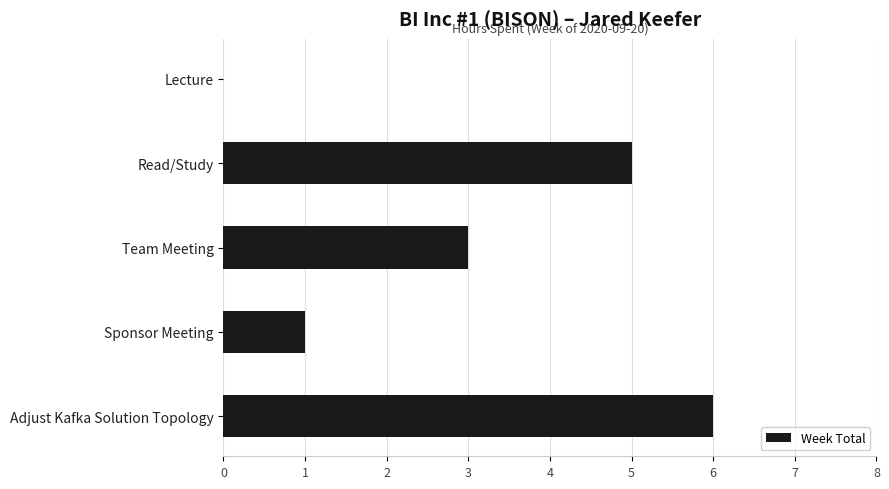

Reading top to bottom, what are all the values shown in this chart?

Lecture=0	Read/Study=5	Team Meeting=3	Sponsor Meeting=1	Adjust Kafka Solution Topology=6